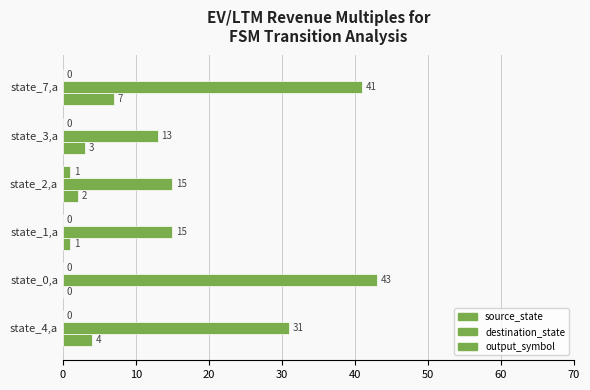

Count the number of categories in the chart.

6